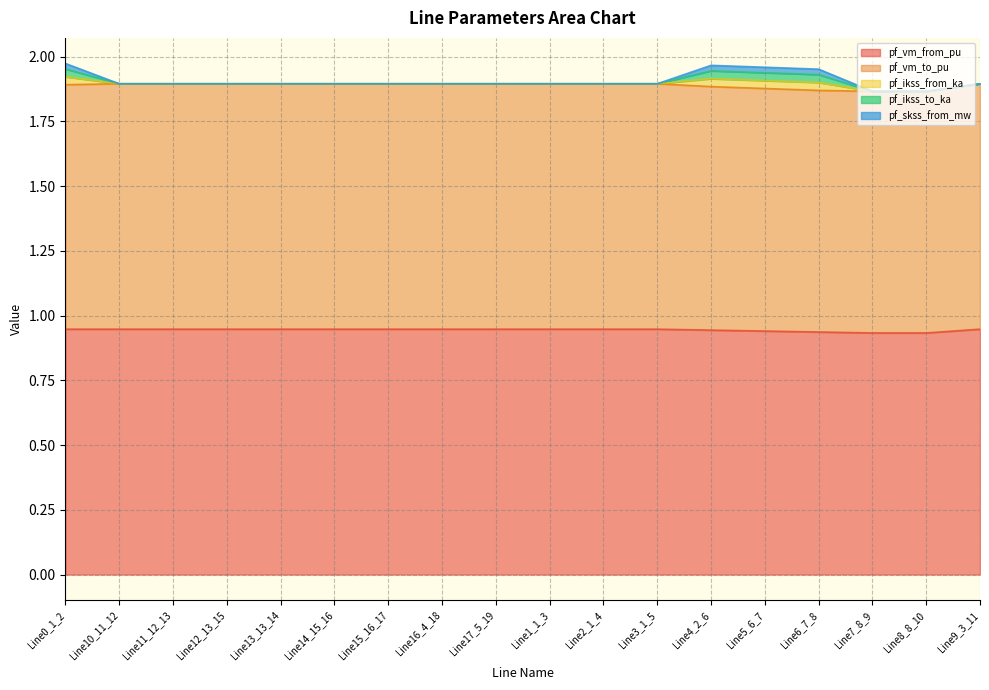

Rank the categories by pf_vm_from_pu value from highest to lowest.

Line15_16_17, Line14_15_16, Line12_13_15, Line13_13_14, Line11_12_13, Line10_11_12, Line9_3_11, Line16_4_18, Line17_5_19, Line0_1_2, Line1_1_3, Line2_1_4, Line3_1_5, Line4_2_6, Line5_6_7, Line6_7_8, Line7_8_9, Line8_8_10